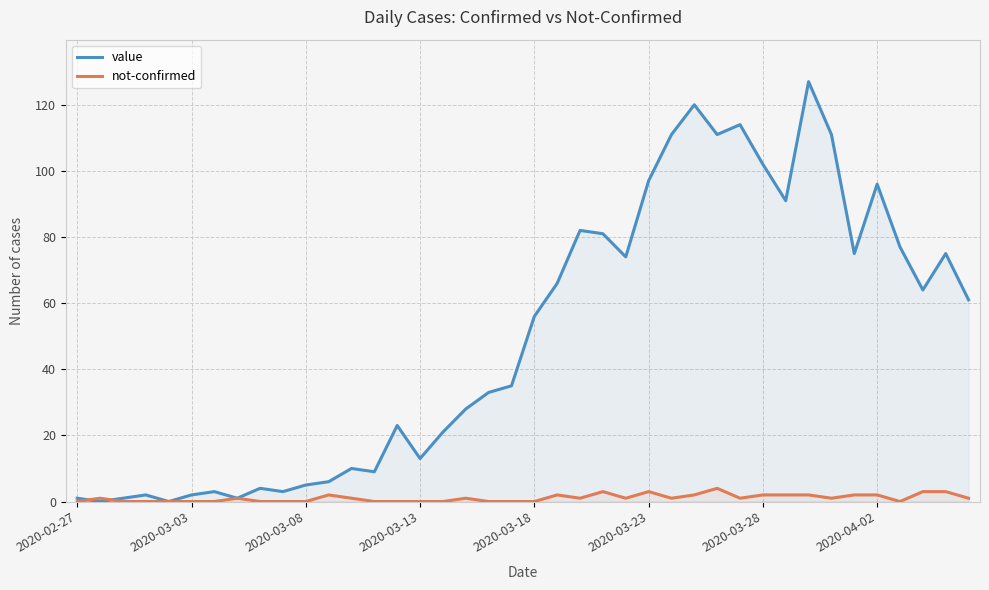

How many values in the value series are below 56?

20